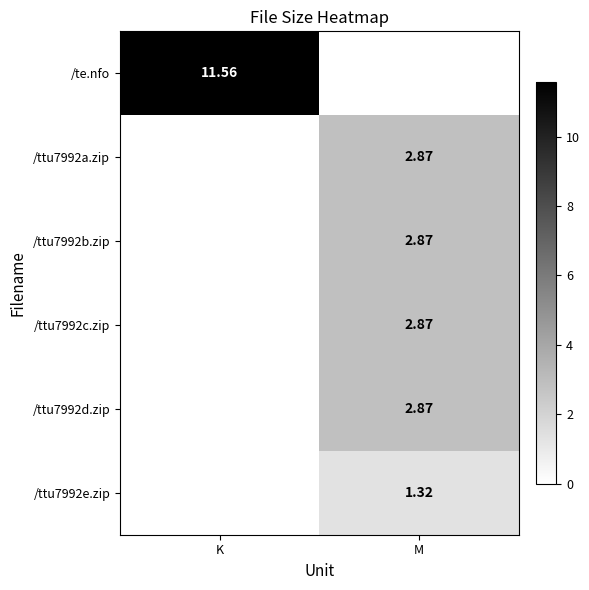

Count the number of data series in this chart.

6